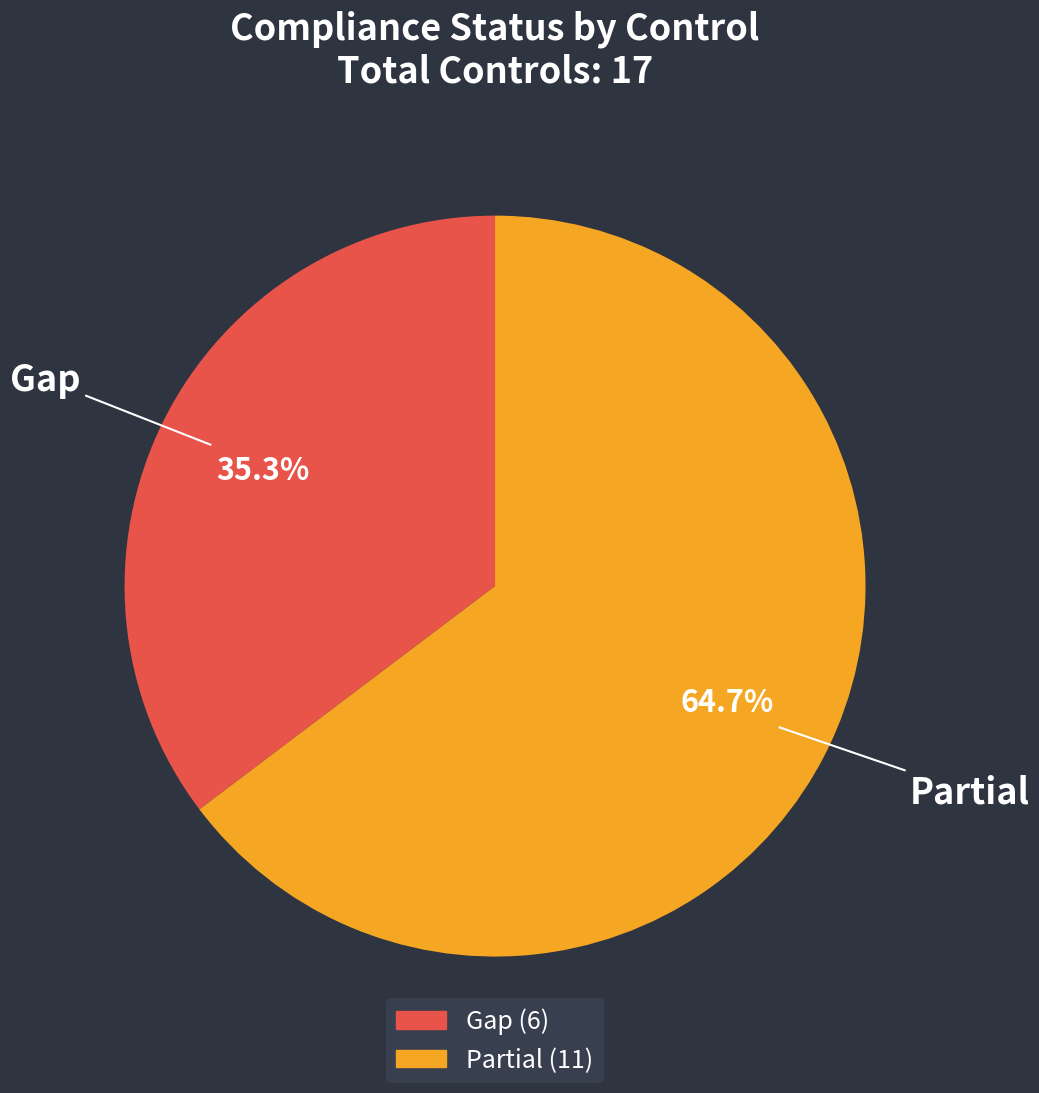

What is the total percentage of Partial and Gap?

100.0%